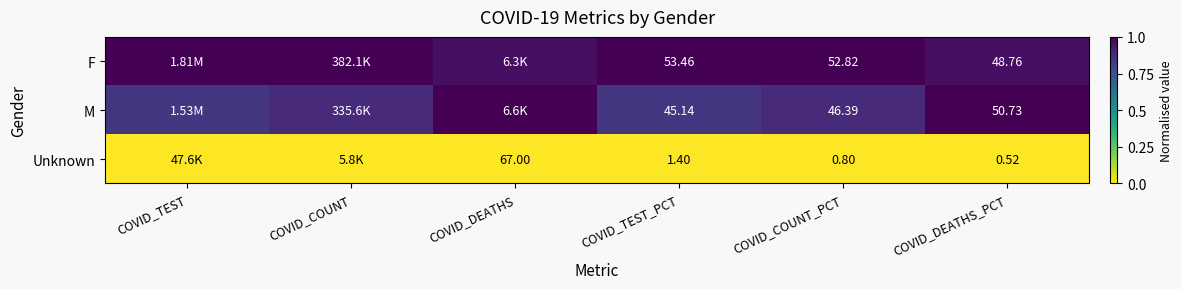

At which category does the chart reach its peak across all series?

COVID_TEST